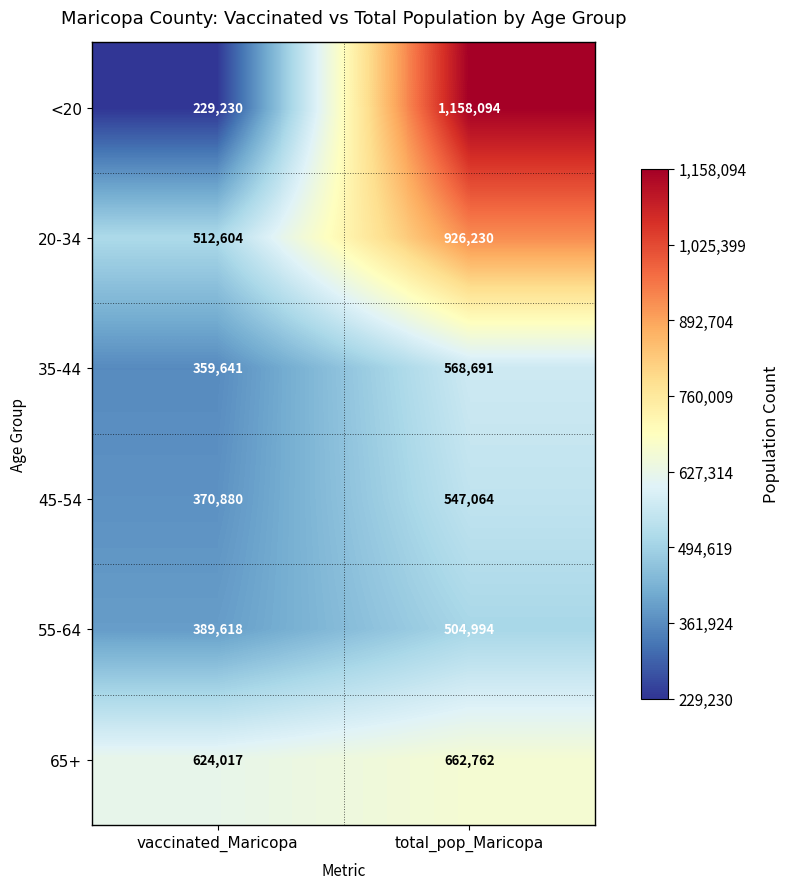

What is the approximate value of <20 at total_pop_Maricopa, to the nearest 10?

1158090